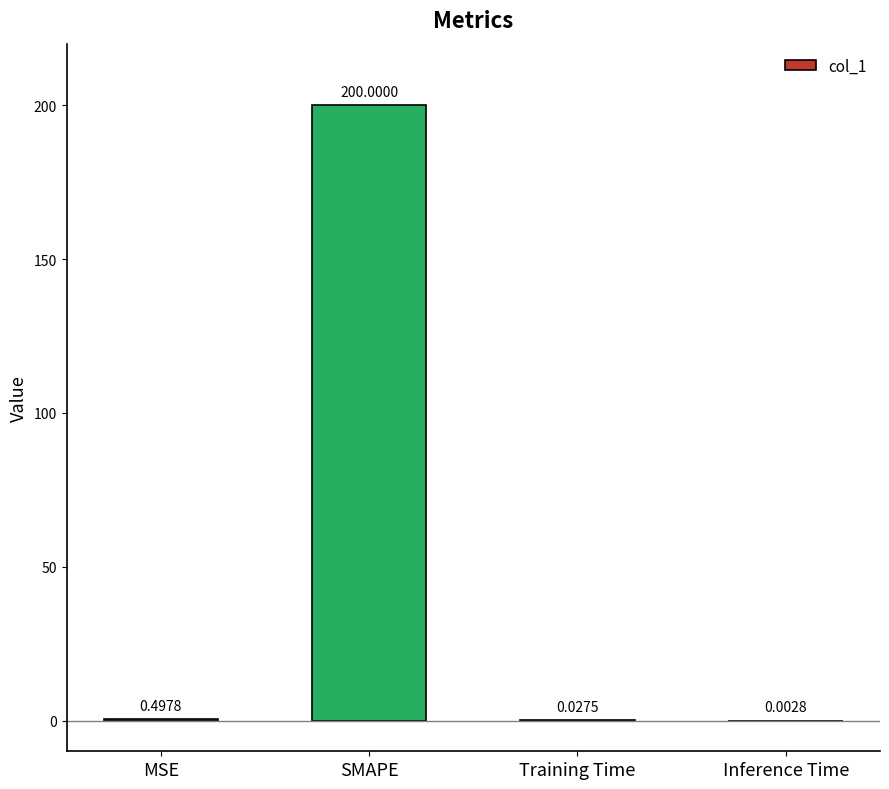

Which has a higher value, Inference Time or SMAPE?

SMAPE